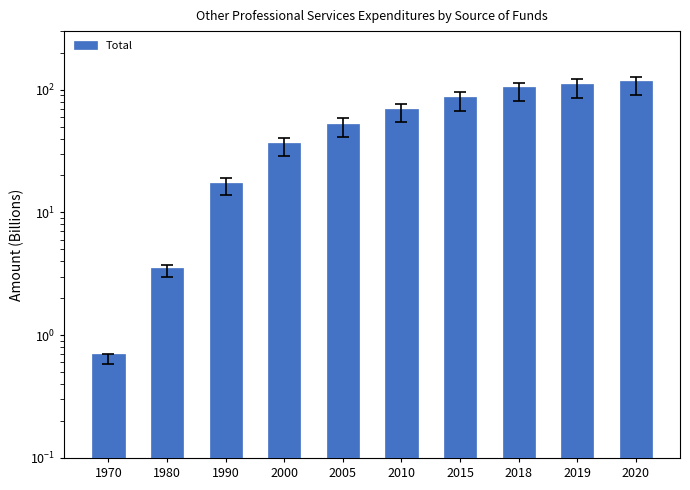

Which category has the highest value across all series?

2020